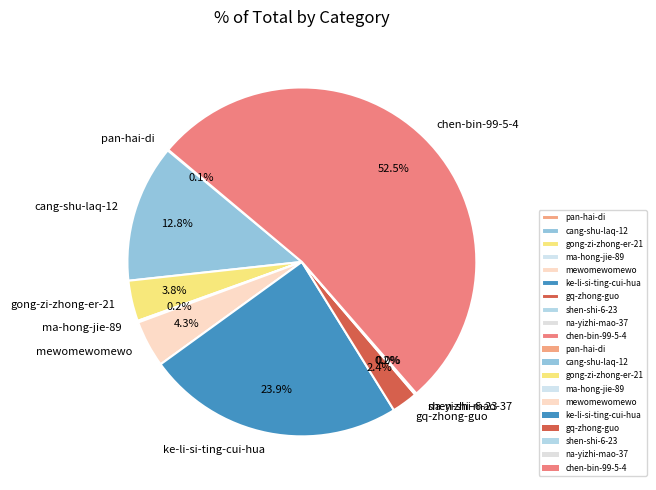

Is there a majority slice in this chart?

Yes